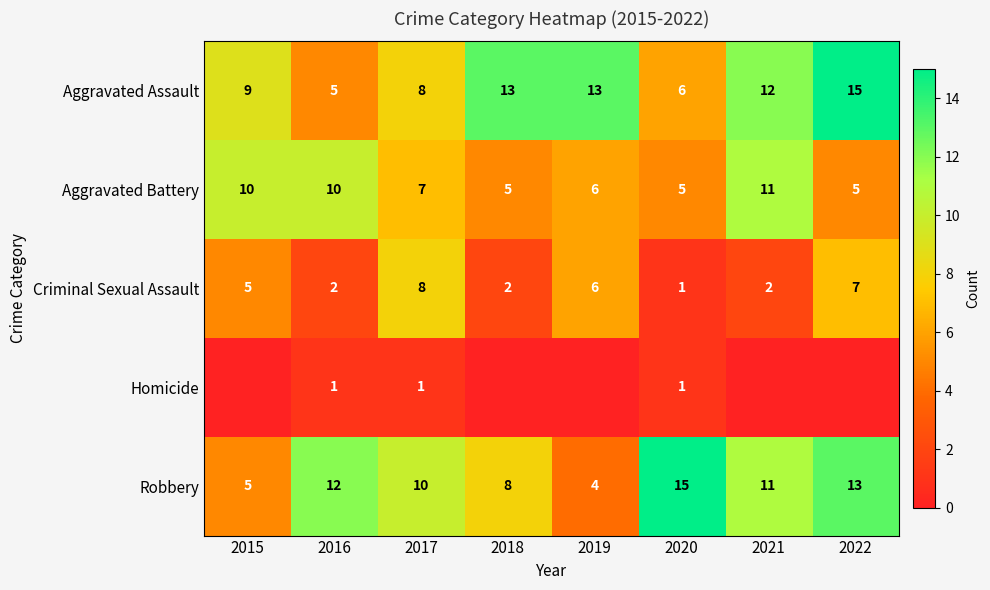

Is it true that Aggravated Assault equals 5 at 2019?

False